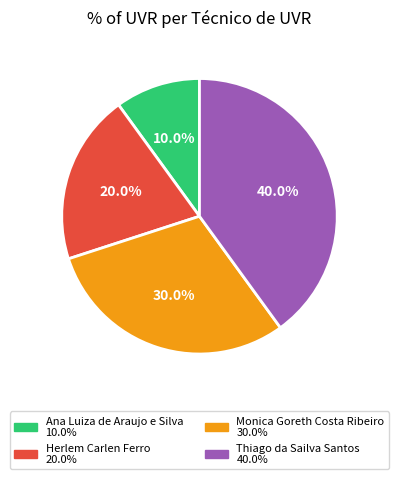

To the nearest percent, what is the difference between the Herlem Carlen Ferro and Ana Luiza de Araujo e Silva slice percentages?

10%